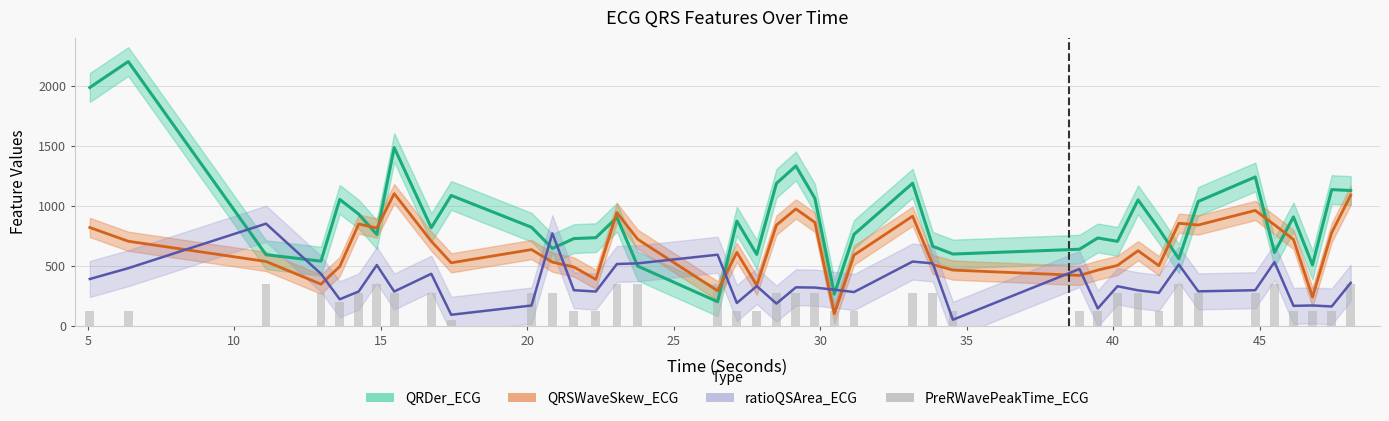

What is the lowest value of the QRDer_ECG series?

200.0